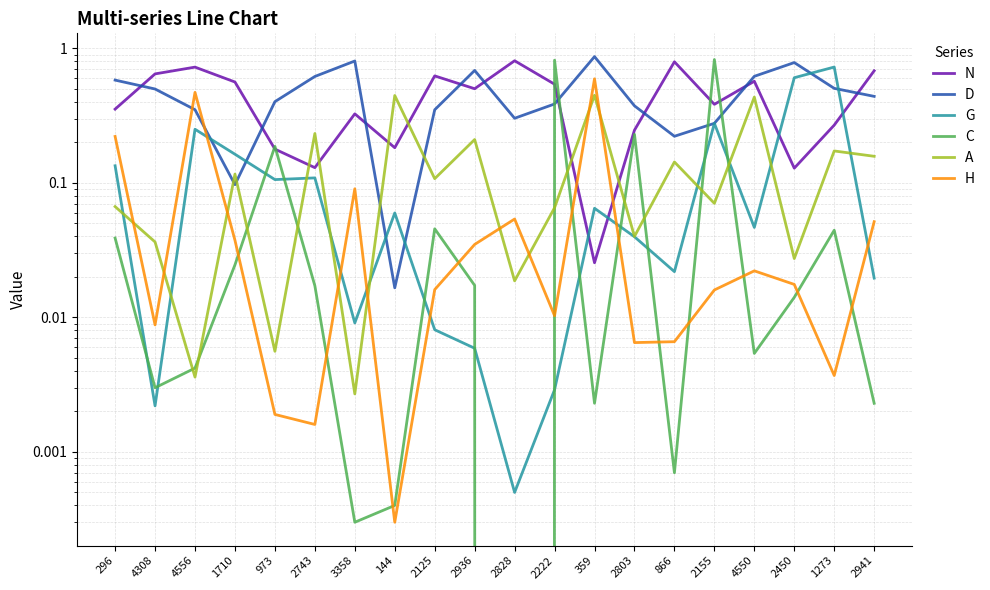

What position from the right is 4308?

19